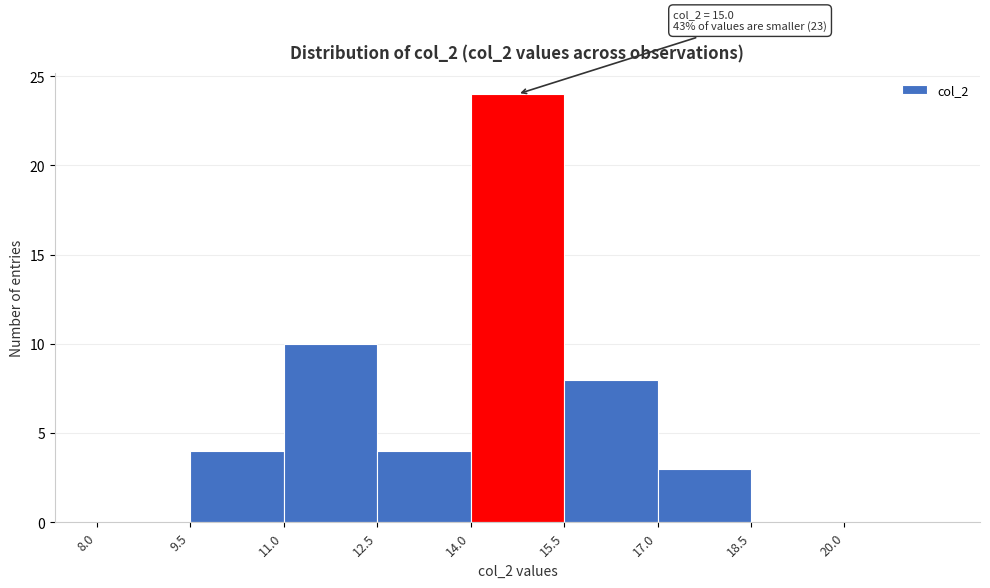

Over which range of the x-axis is the bar tallest?

14.0 to 15.5